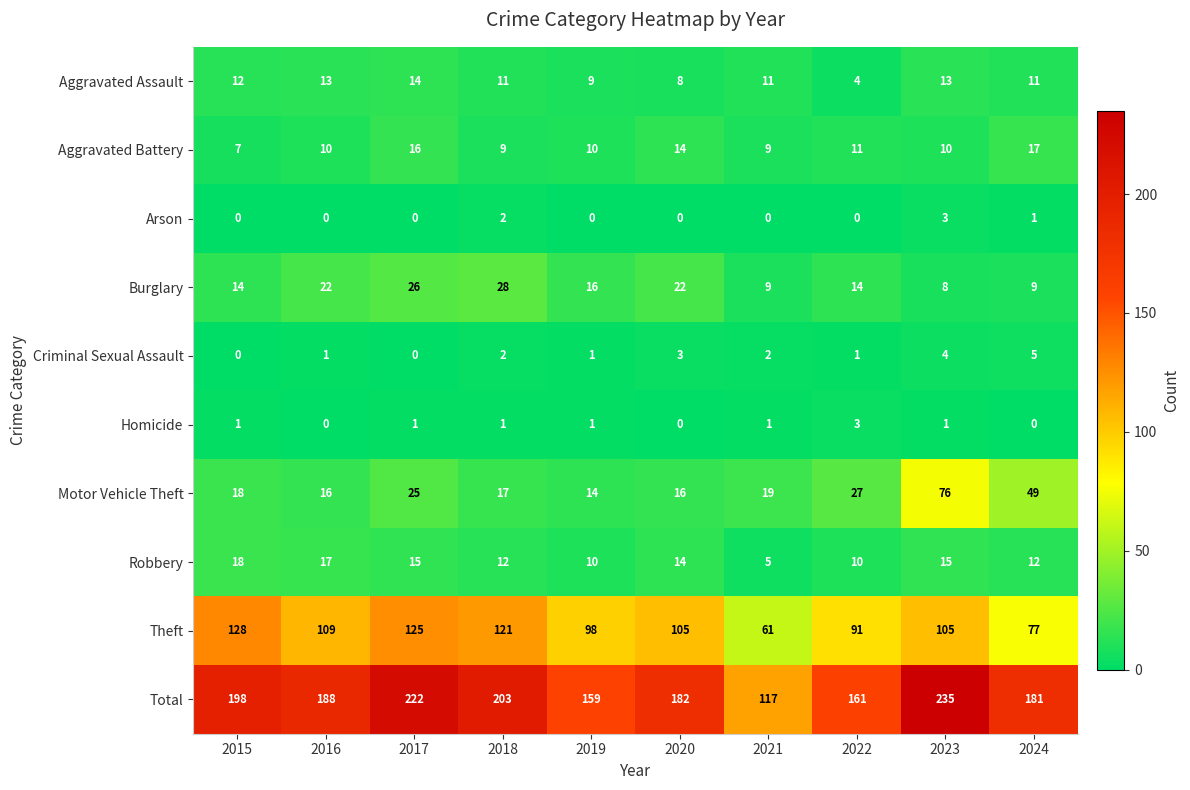

Which series has the largest total across all categories?

Total